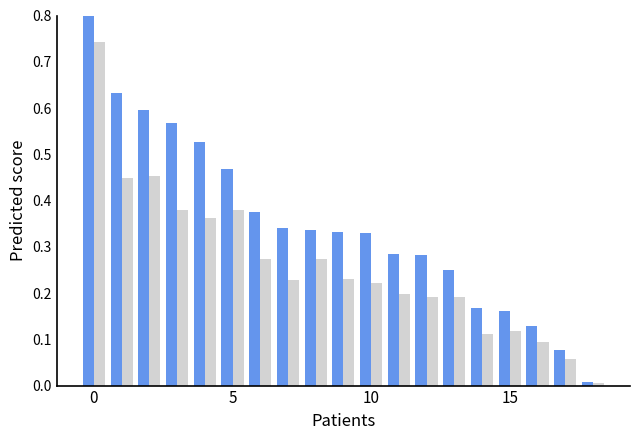

Is it true that col_6 equals 0.3 at 15?

False